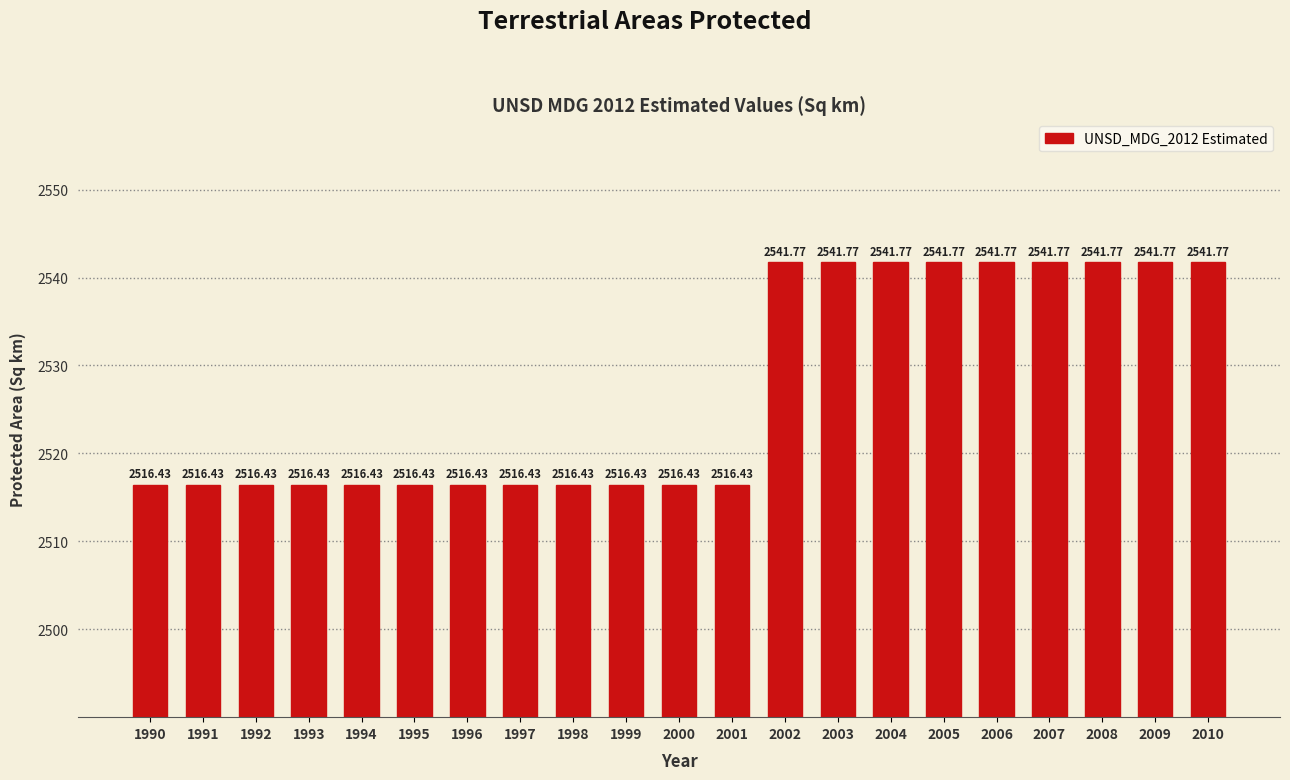

Reading left to right, extract all data points from this chart.

2516.4	2516.4	2516.4	2516.4	2516.4	2516.4	2516.4	2516.4	2516.4	2516.4	2516.4	2516.4	2541.8	2541.8	2541.8	2541.8	2541.8	2541.8	2541.8	2541.8	2541.8